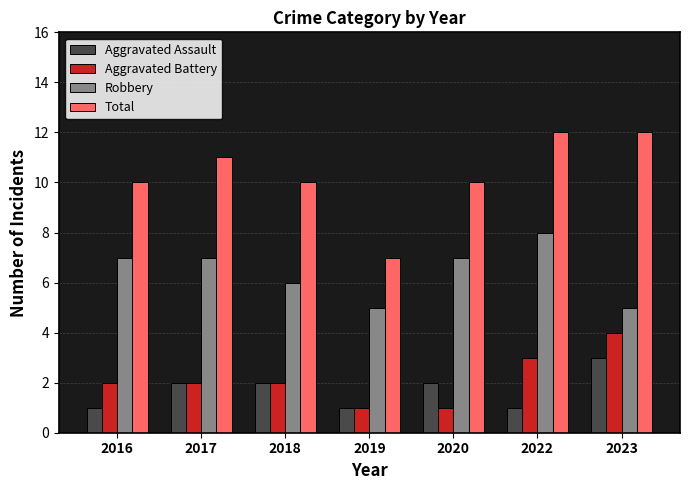

Are the bars grouped side by side (vs. stacked)?

Yes